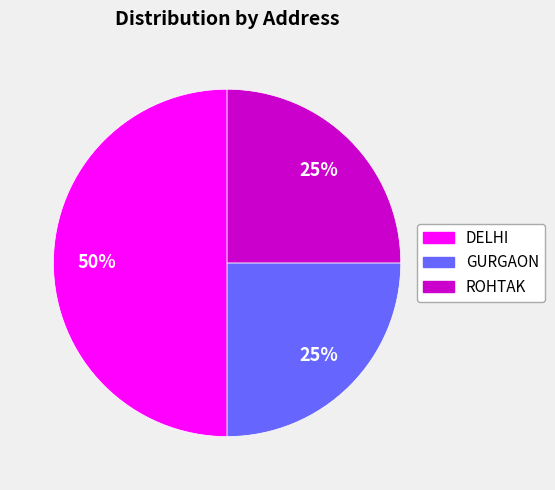

Is ROHTAK the majority of the pie?

No